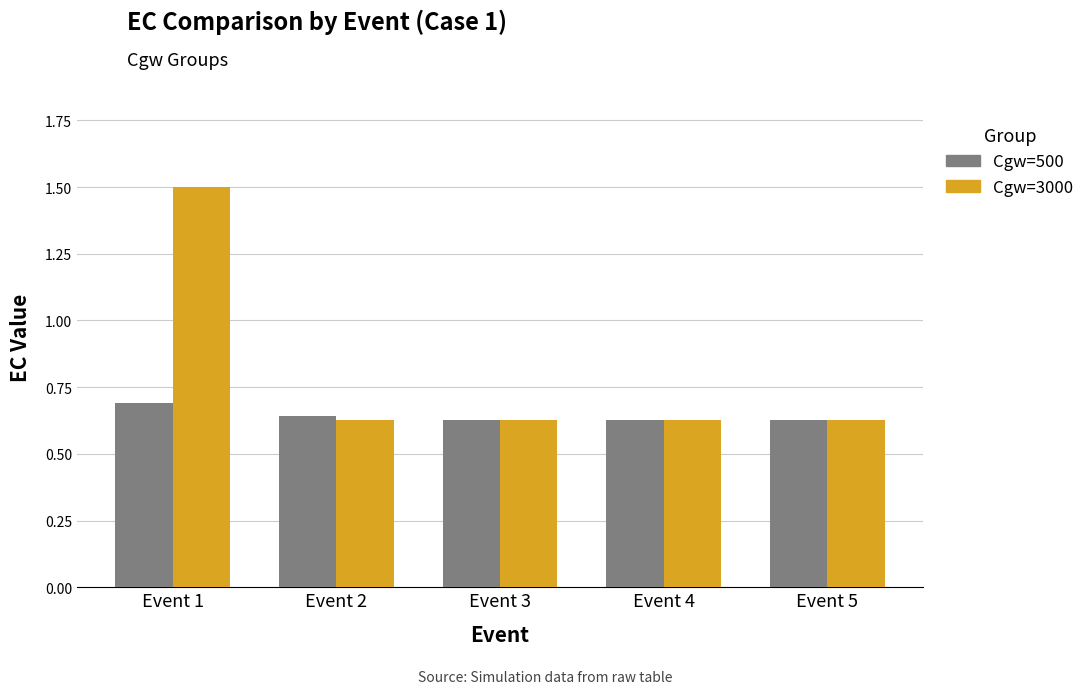

At which category is the sum across all series the highest?

Event 1